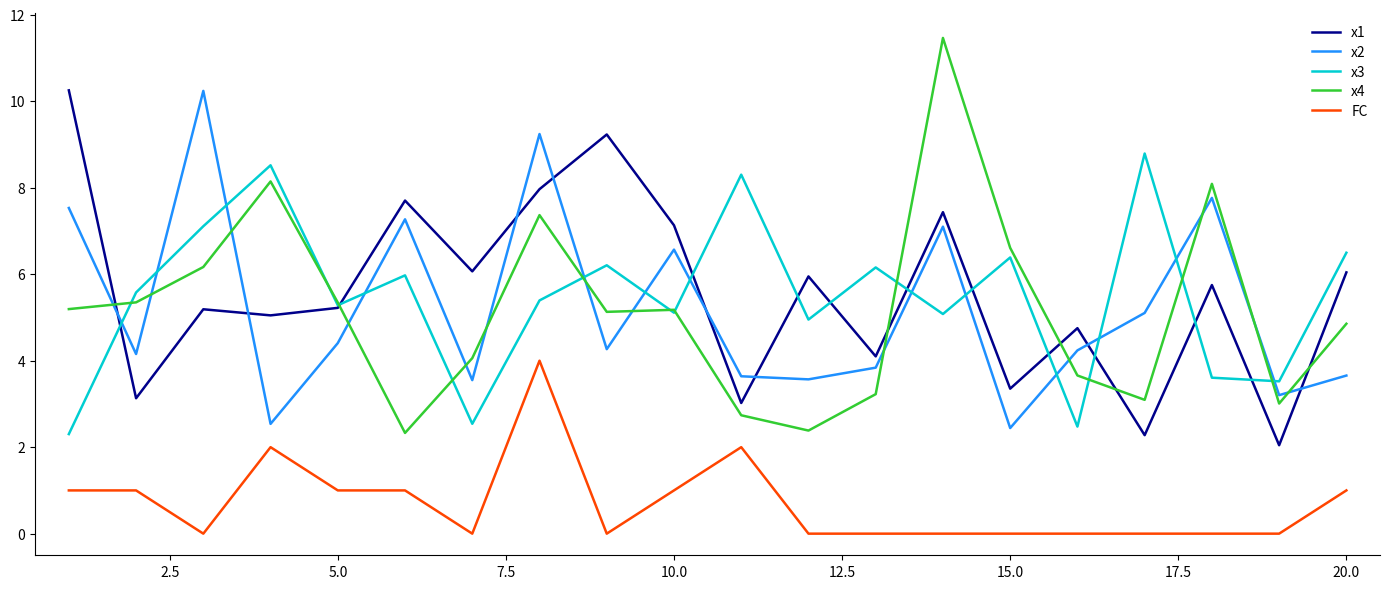

What is the highest value of the x3 series?

8.8